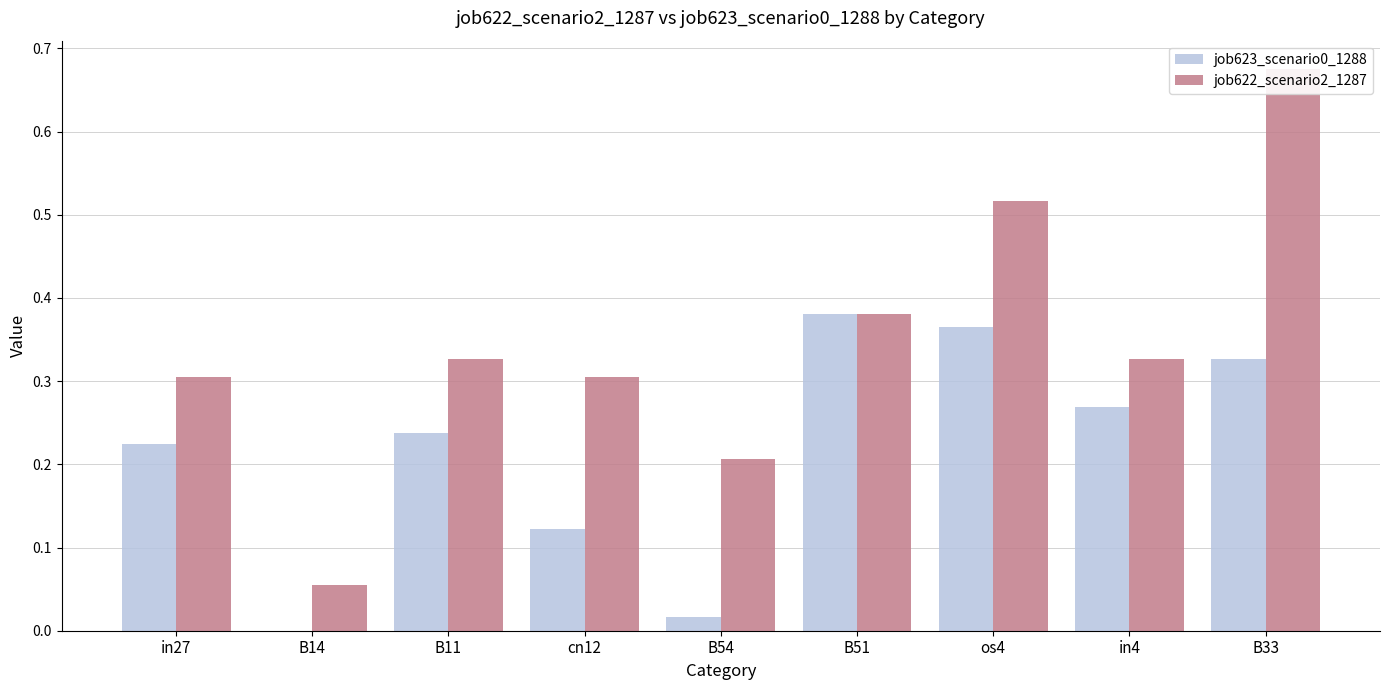

Is the value of job623_scenario0_1288 at B14 greater than the value of job622_scenario2_1287 at os4?

No